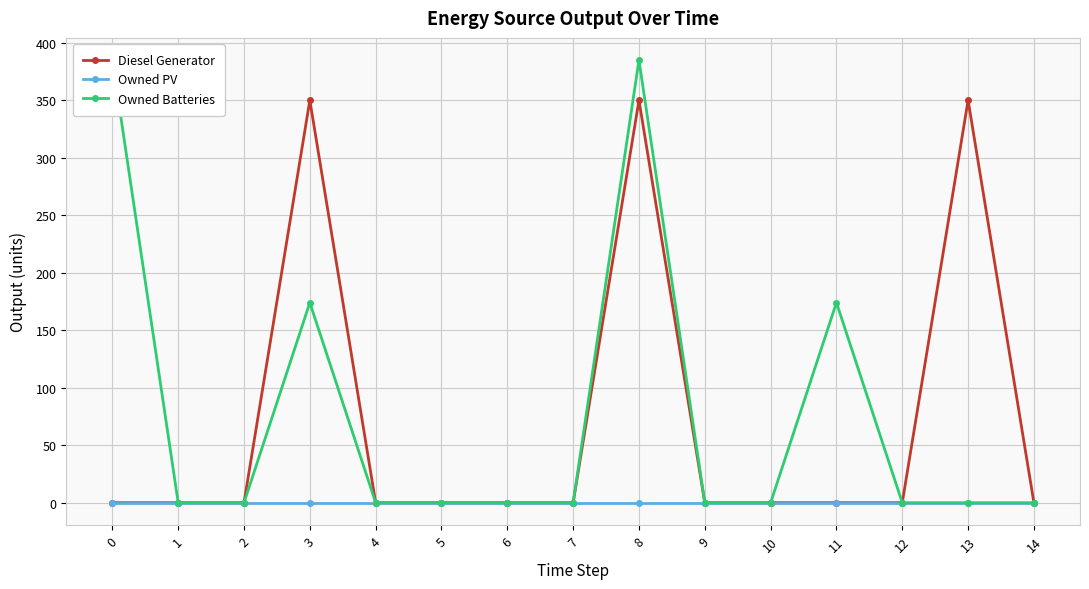

Between 1 and 13, which is larger?

13